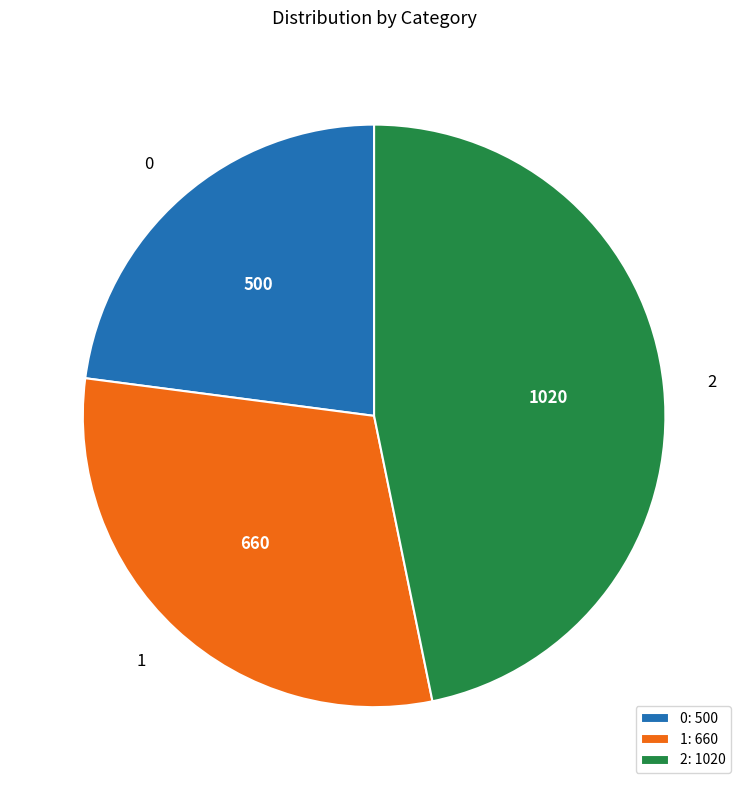

How many segments does this pie chart have?

3